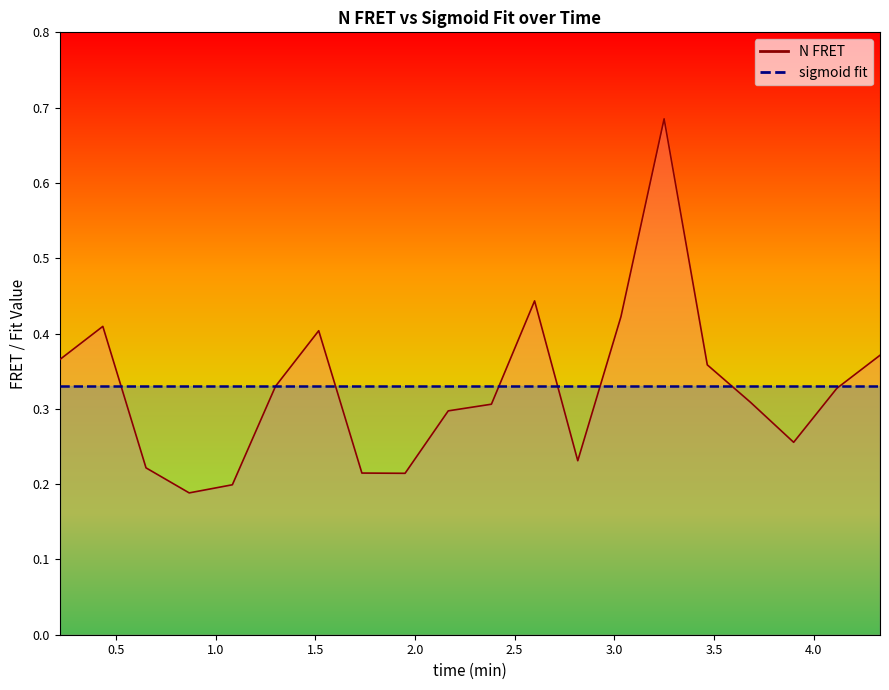

What is the value of the 4th point from the left?

0.2